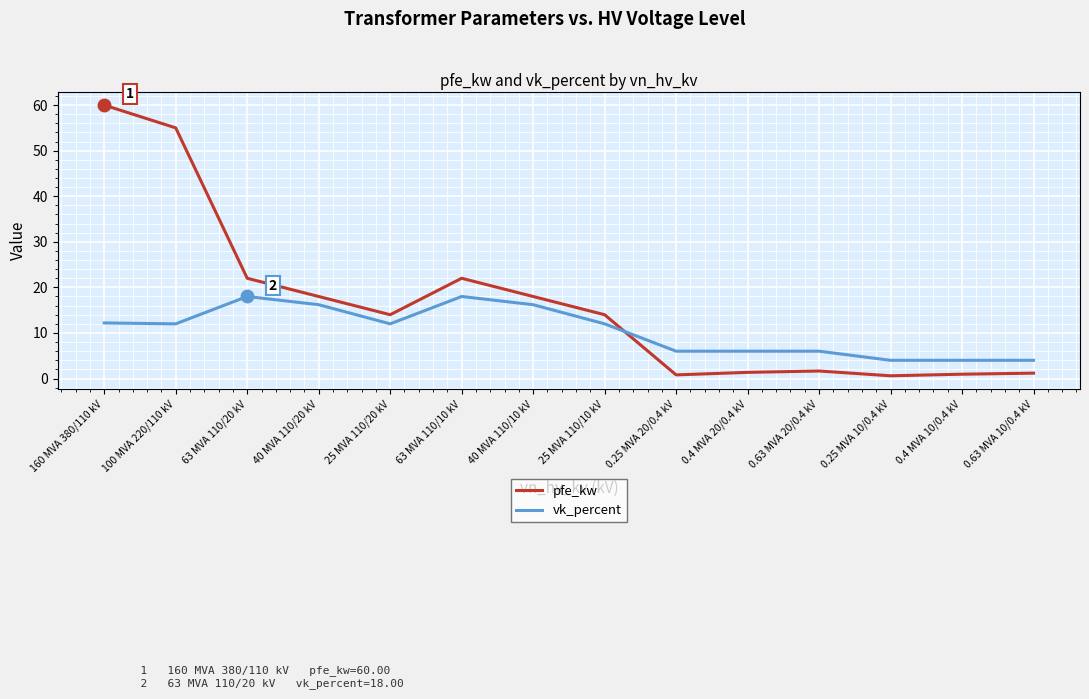

How many intersections are there between vk_percent and pfe_kw?

1